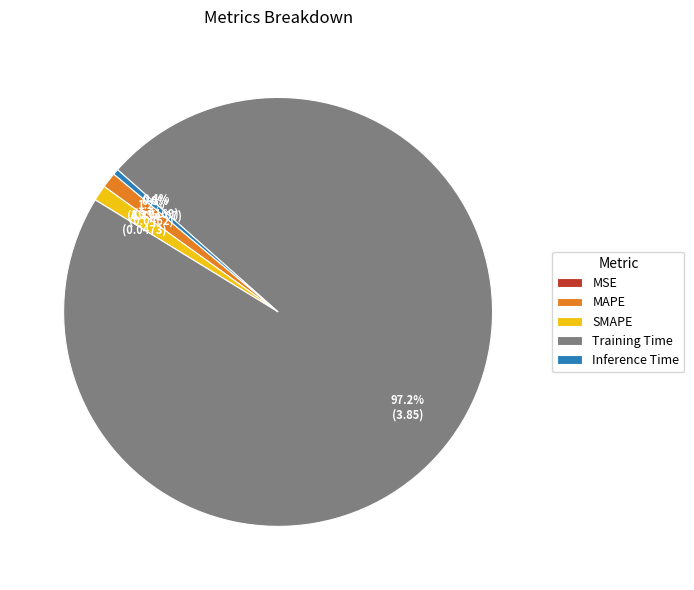

How much of the chart is everything except Training Time?

2.8%